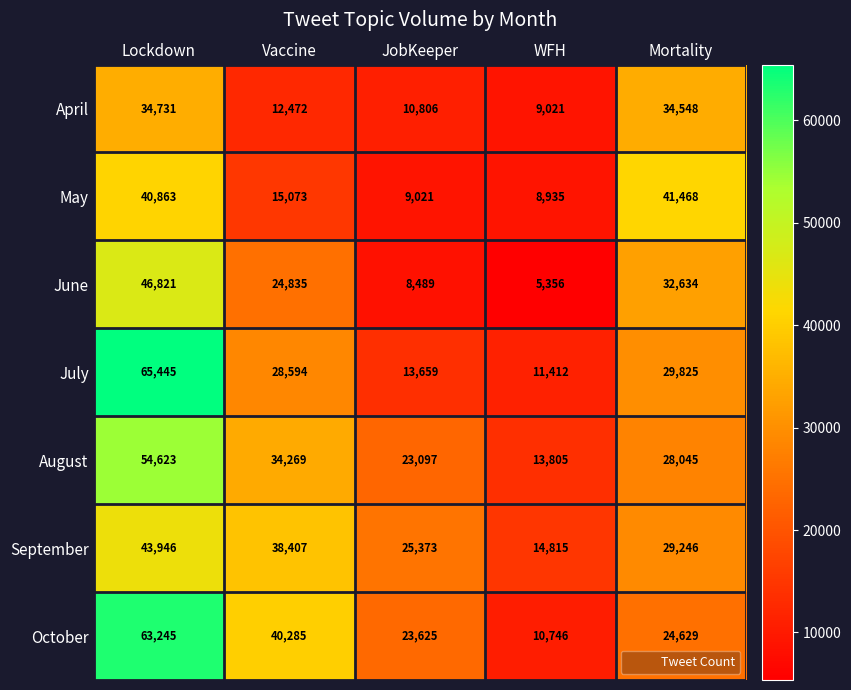

Which series has the largest range (max minus min)?

July